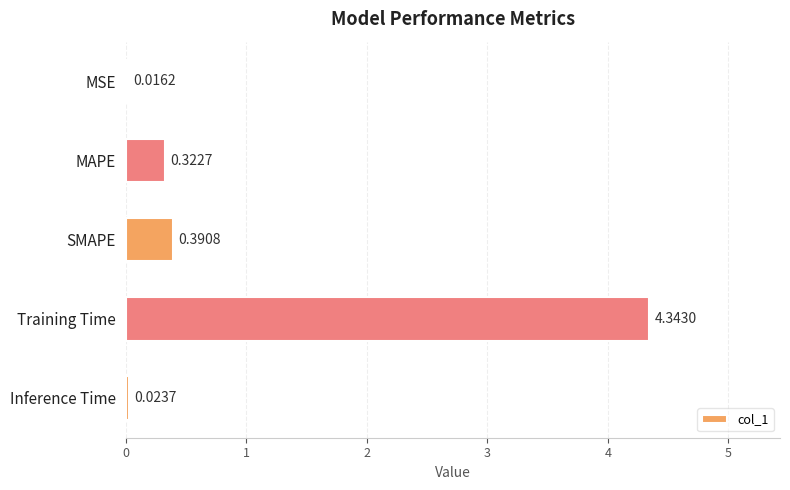

Between Inference Time and Training Time, which is larger?

Training Time